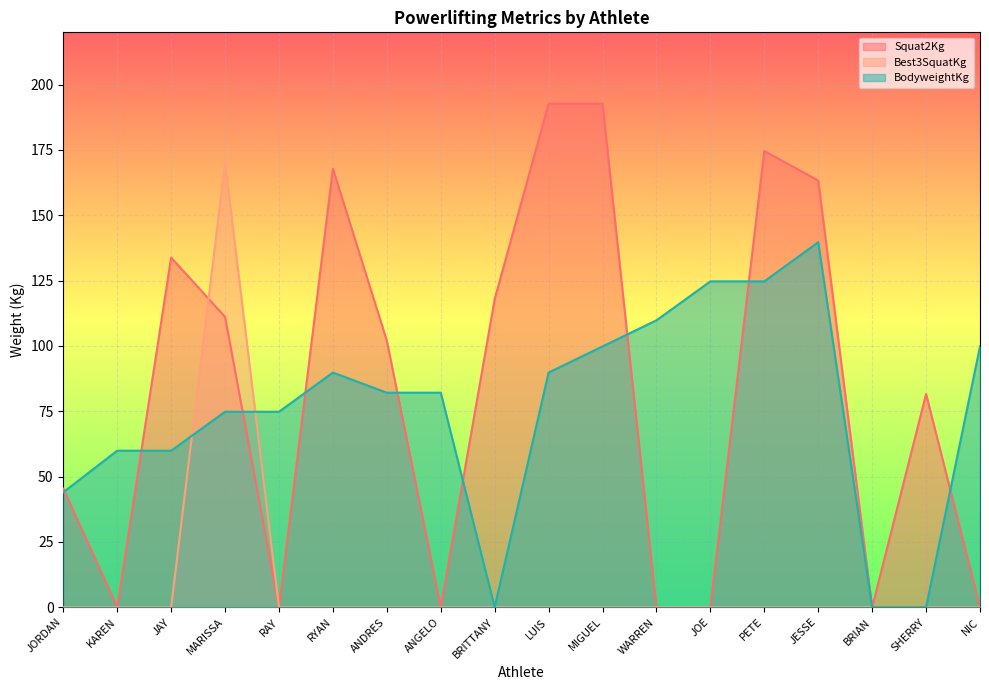

At which category does BodyweightKg reach its first local peak?

RYAN